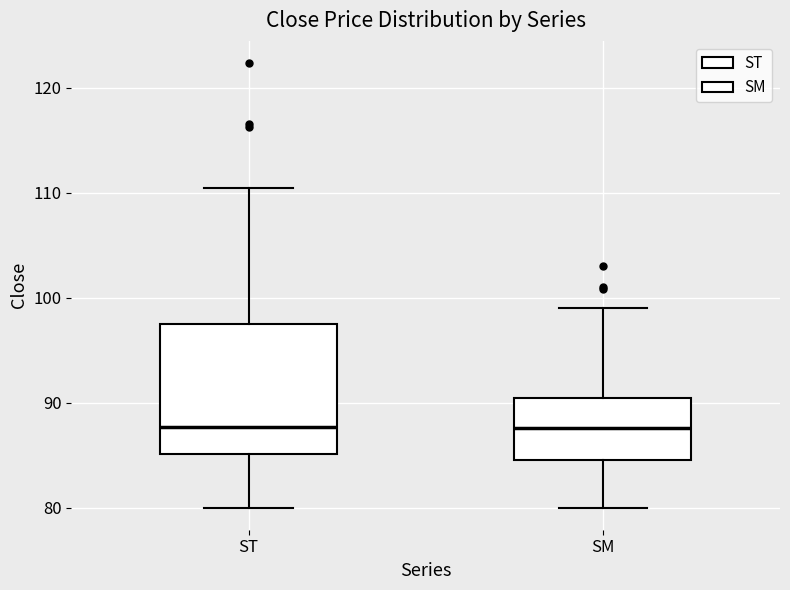

Reading left to right, transcribe this box plot: for each box, give where its median line is, the range the box spans, and where its two whiskers end, as read against the y-axis. The values are not printed on the chart, so give them approximately, as read against the axis.

ST: median 88, box 85 to 97, whiskers 80 to 110
SM: median 88, box 85 to 90, whiskers 80 to 99